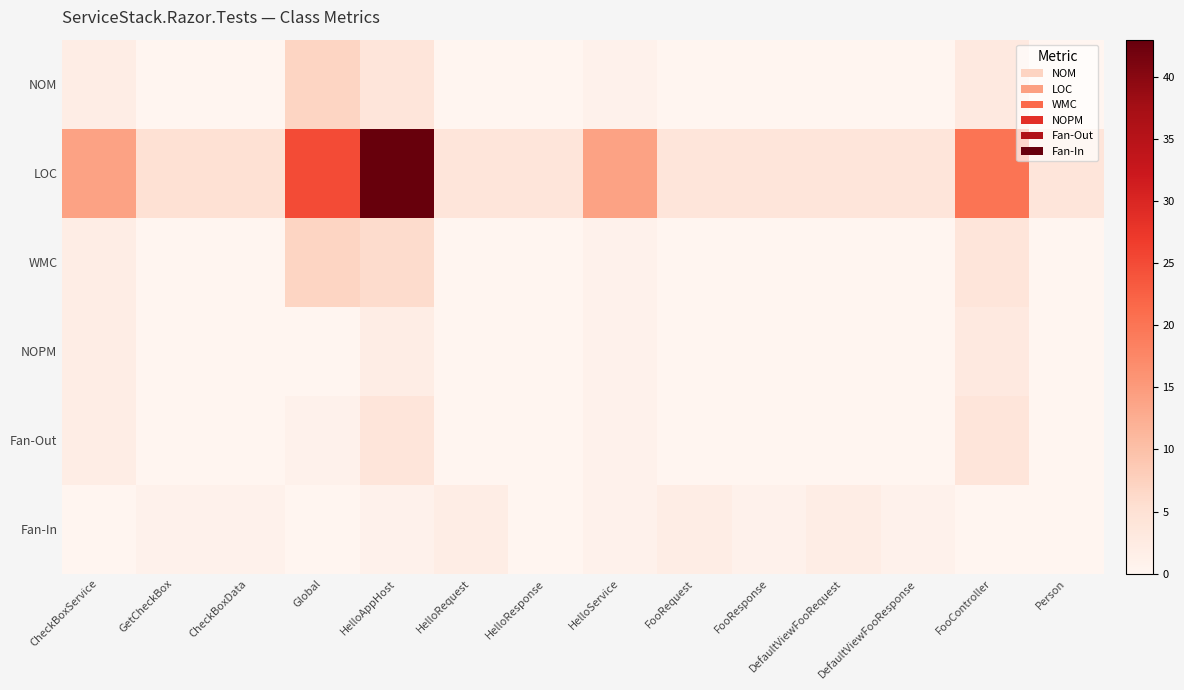

Which series changed the most between CheckBoxService and Global?

LOC